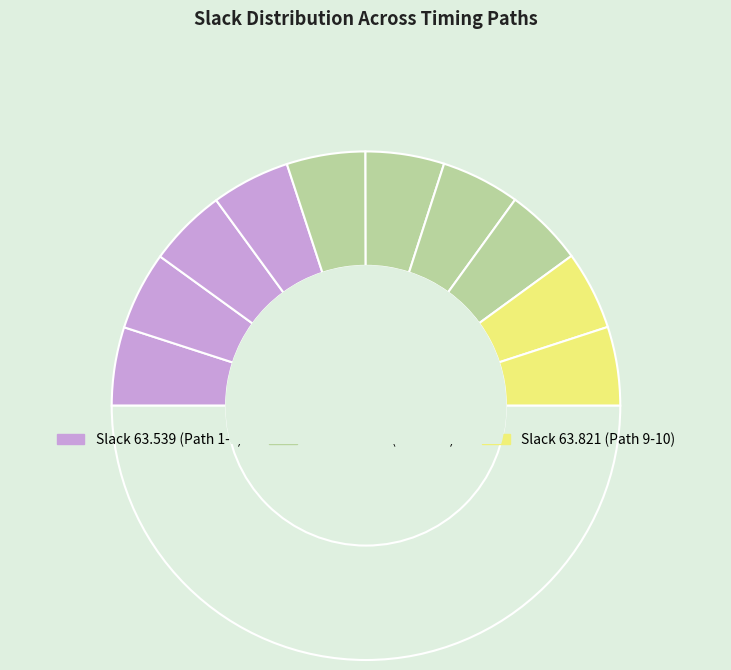

Is there a majority slice in this chart?

No